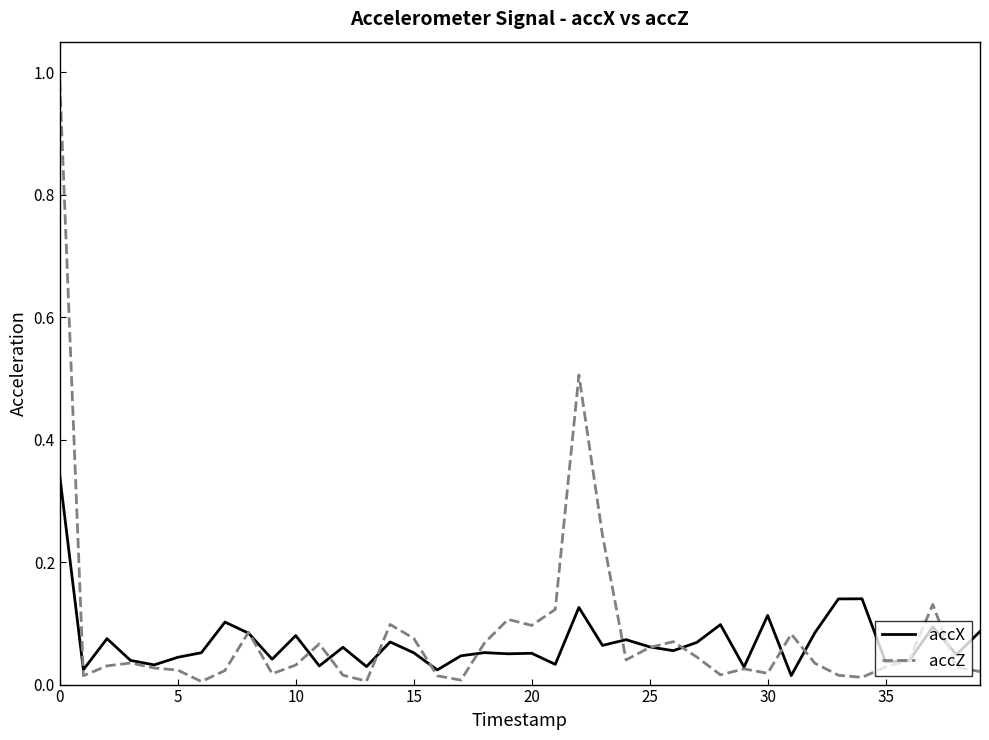

How many lines are shown in the chart?

2